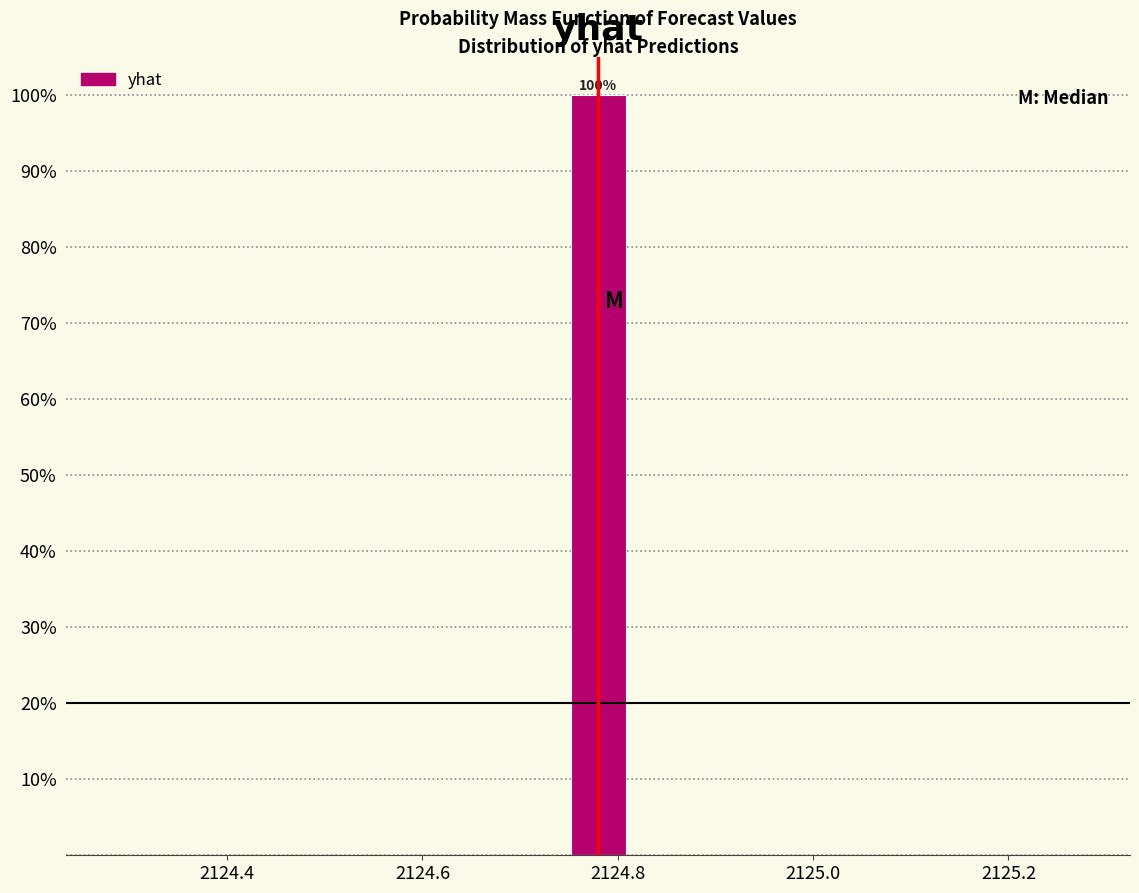

Around what value on the x-axis is the tallest bar? Give the approximate position of its centre, as read against the axis.

2124.78